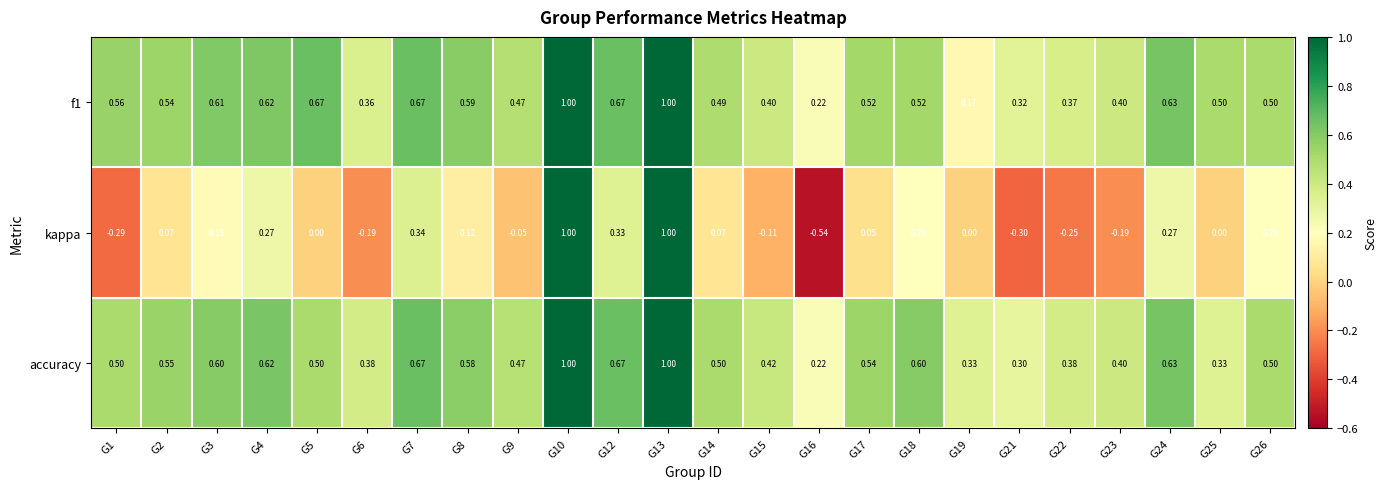

Which series has the widest spread of values?

kappa